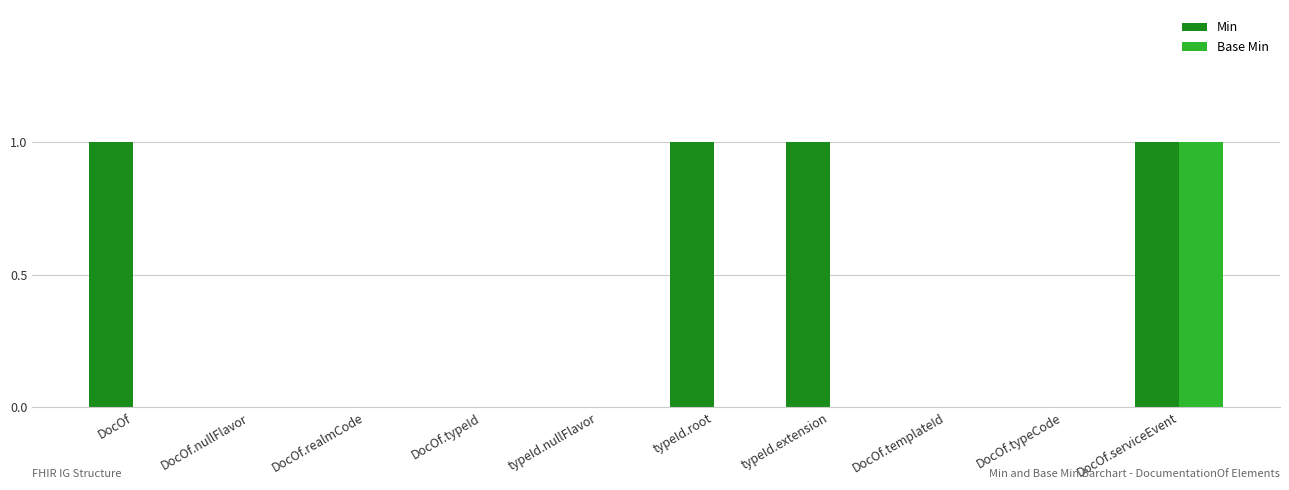

Which series changed the most between DocOf and DocOf.templateId?

Min